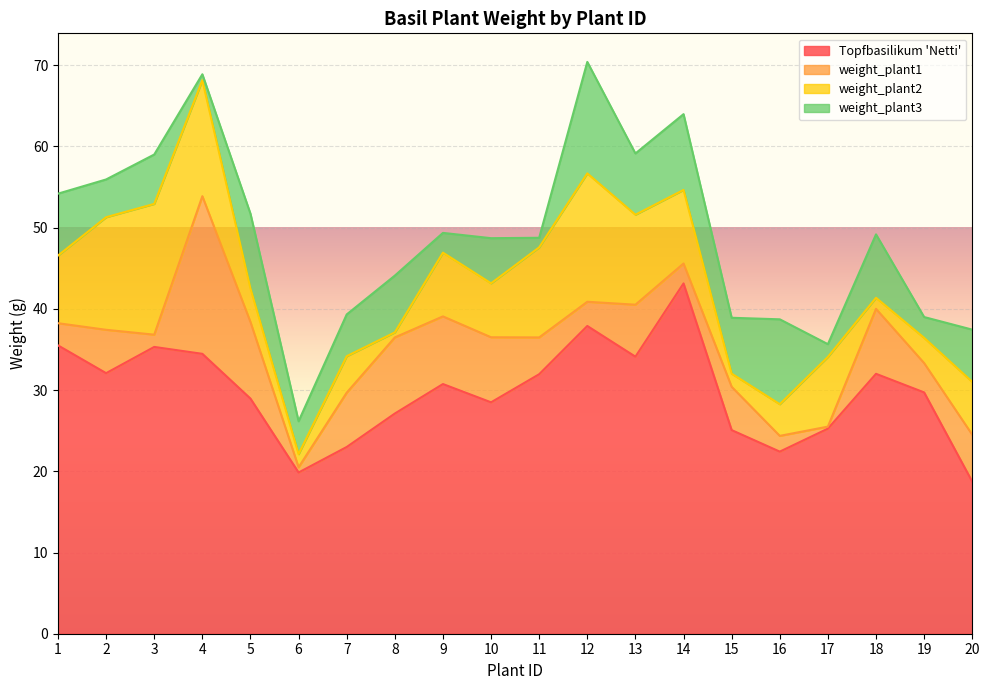

Which series has the largest total across all categories?

Topfbasilikum 'Netti'